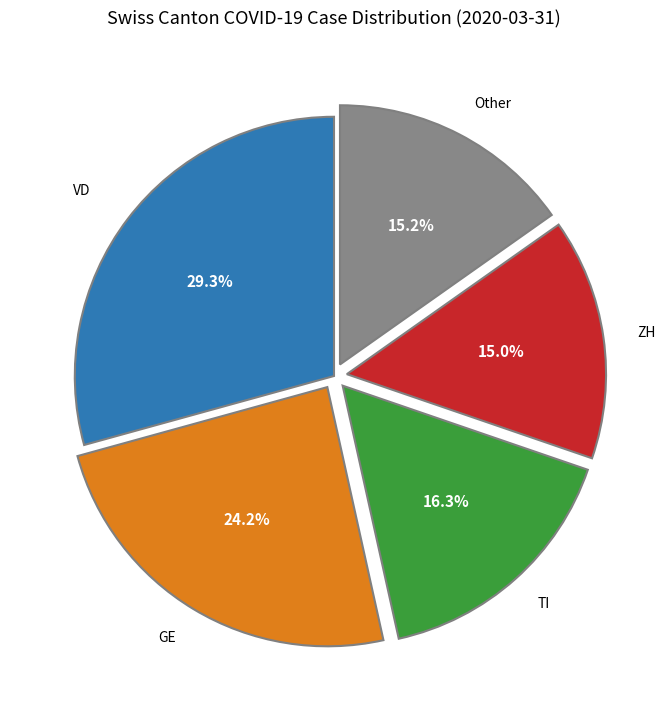

To the nearest percent, what is the difference between the largest and smallest slice percentages?

14%